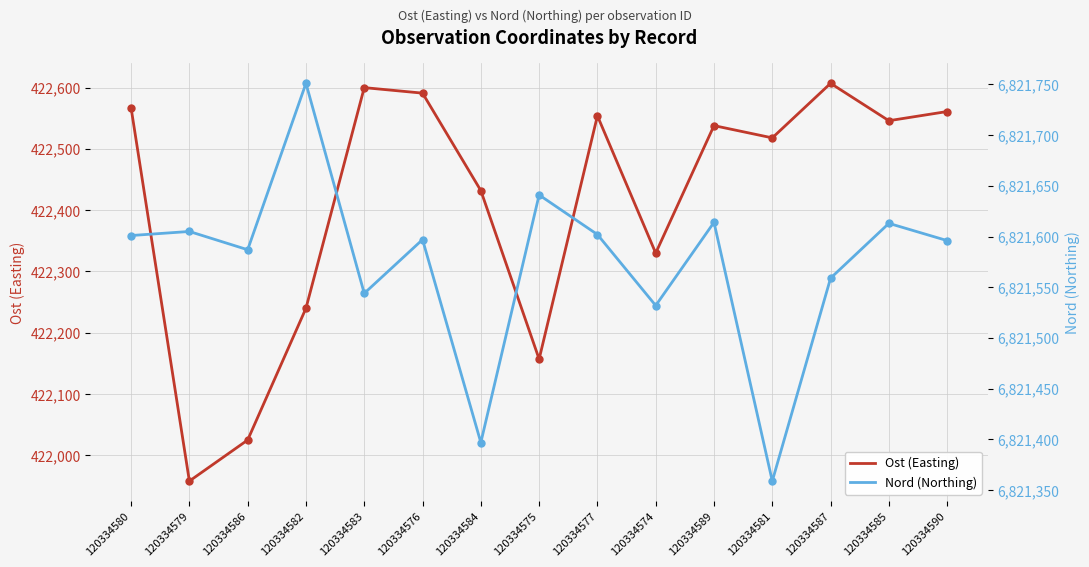

Which series has the widest spread of Y values?

Ost (Easting)